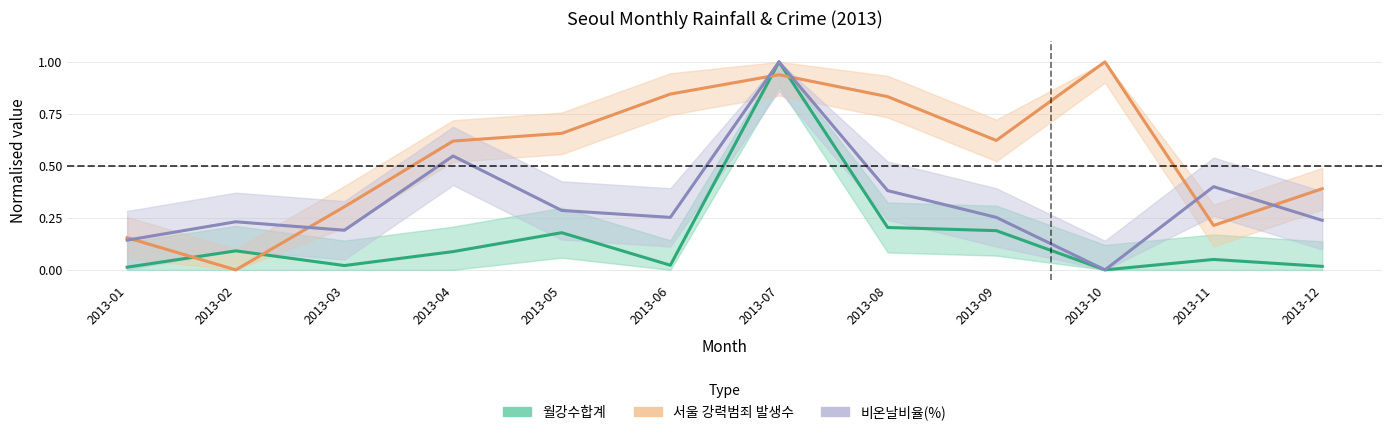

The value of 비온날비율(%) at 2013-10 is 0.3. True or false?

False